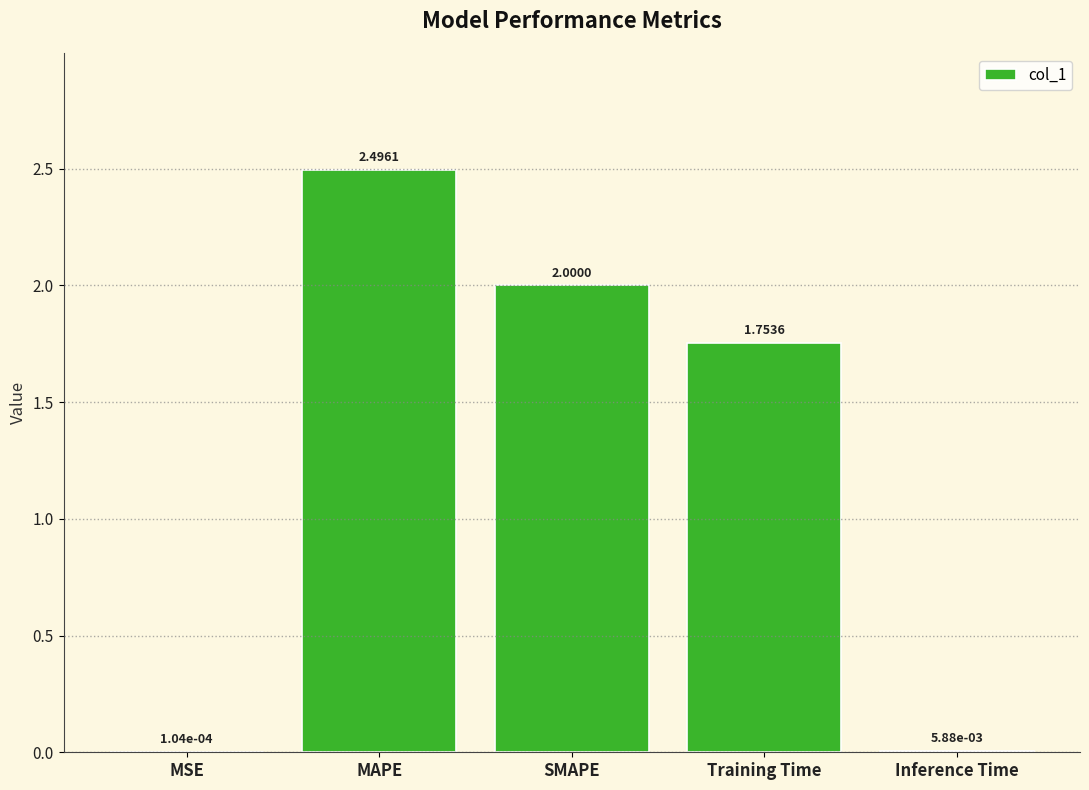

Count the number of categories in the chart.

5